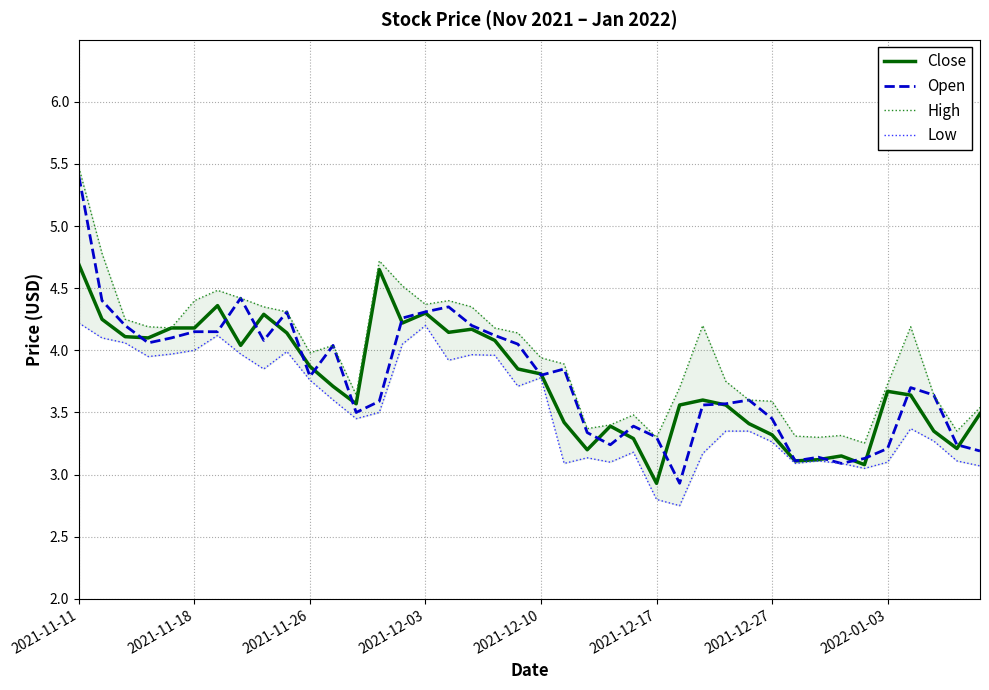

True or false: Open and Low cross at least once.

False